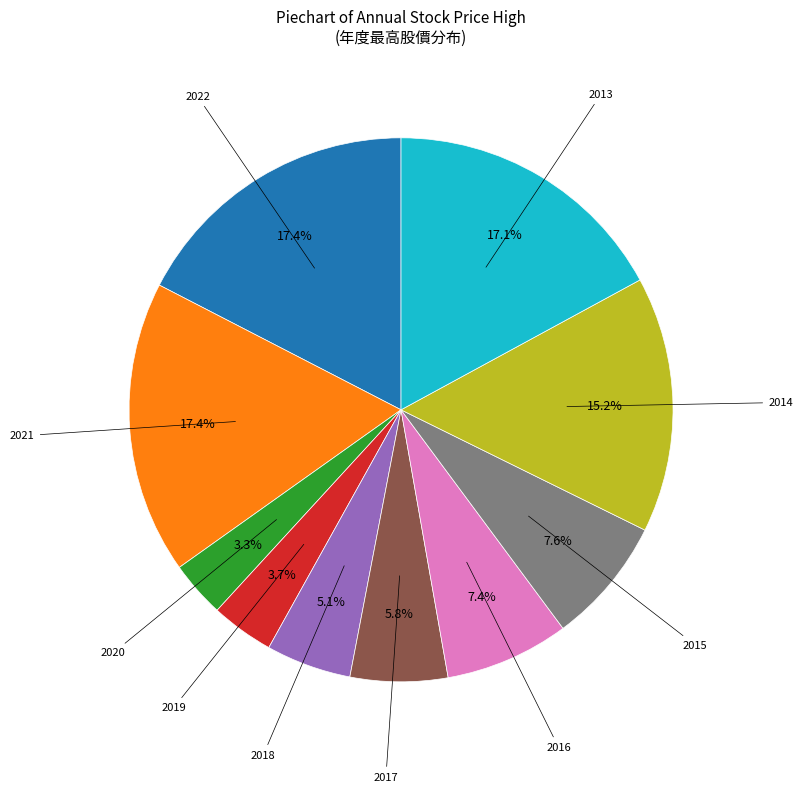

Does any single category account for the majority?

No